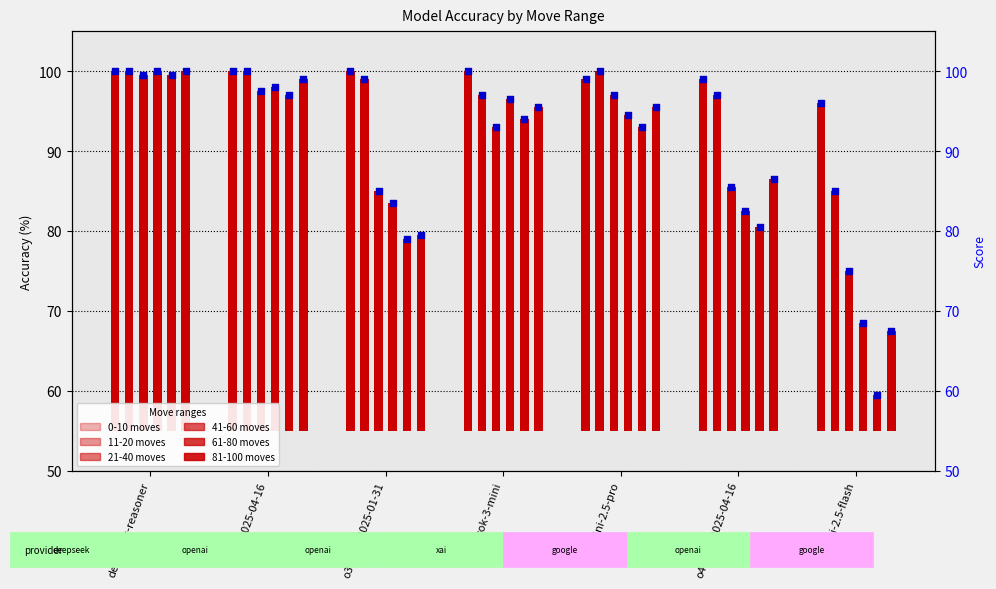

Which series reaches the maximum Y coordinate?

0-10 moves